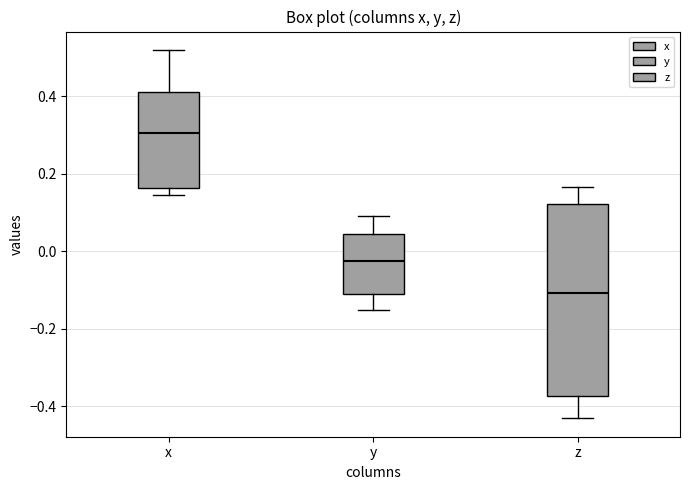

Where does the median line of the box for z sit on the y-axis? The values are not printed on the chart, so give them approximately, as read against the axis.

-0.10